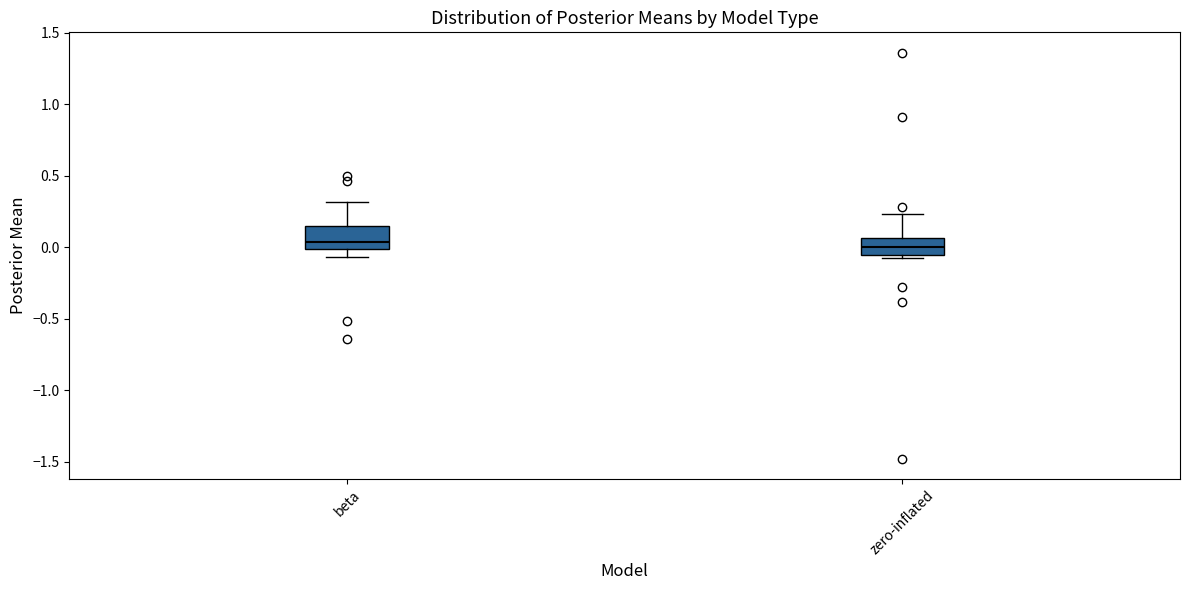

Reading left to right, transcribe this box plot: for each box, give where its median line is, the range the box spans, and where its two whiskers end, as read against the y-axis. The values are not printed on the chart, so give them approximately, as read against the axis.

beta: median 0.05, box 0.00 to 0.15, whiskers -0.05 to 0.30
zero-inflated: median 0.00, box -0.05 to 0.05, whiskers -0.10 to 0.25